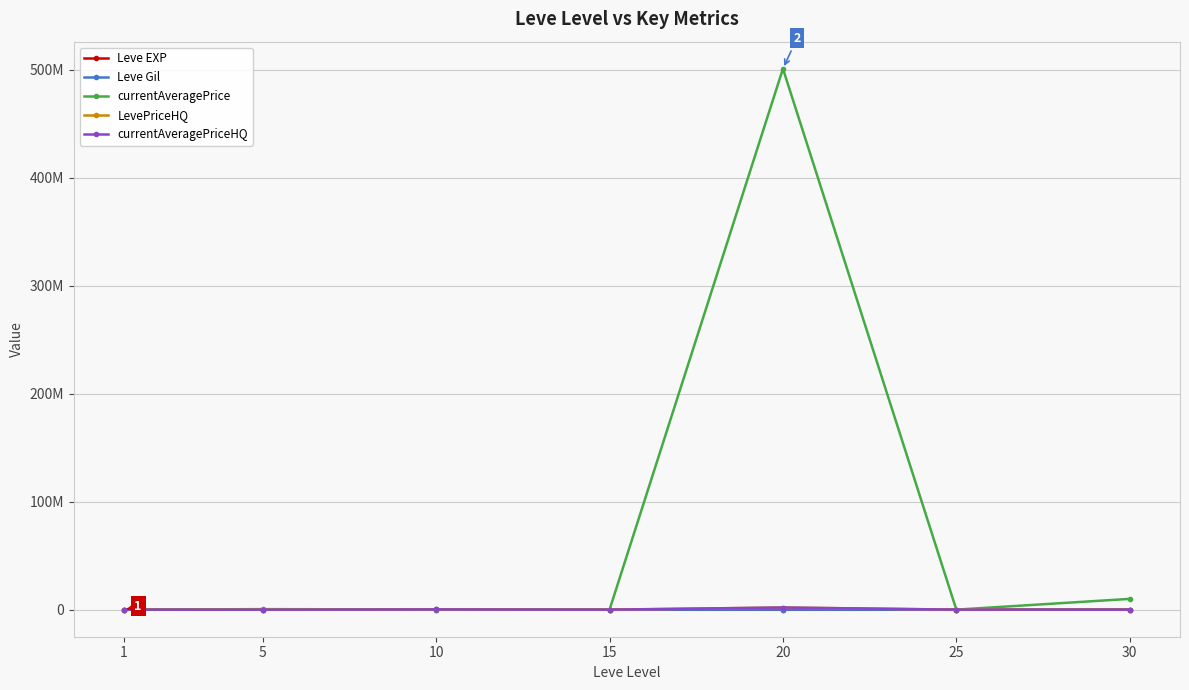

What are all the series names shown in the legend?

Leve EXP, Leve Gil, currentAveragePrice, LevePriceHQ, currentAveragePriceHQ